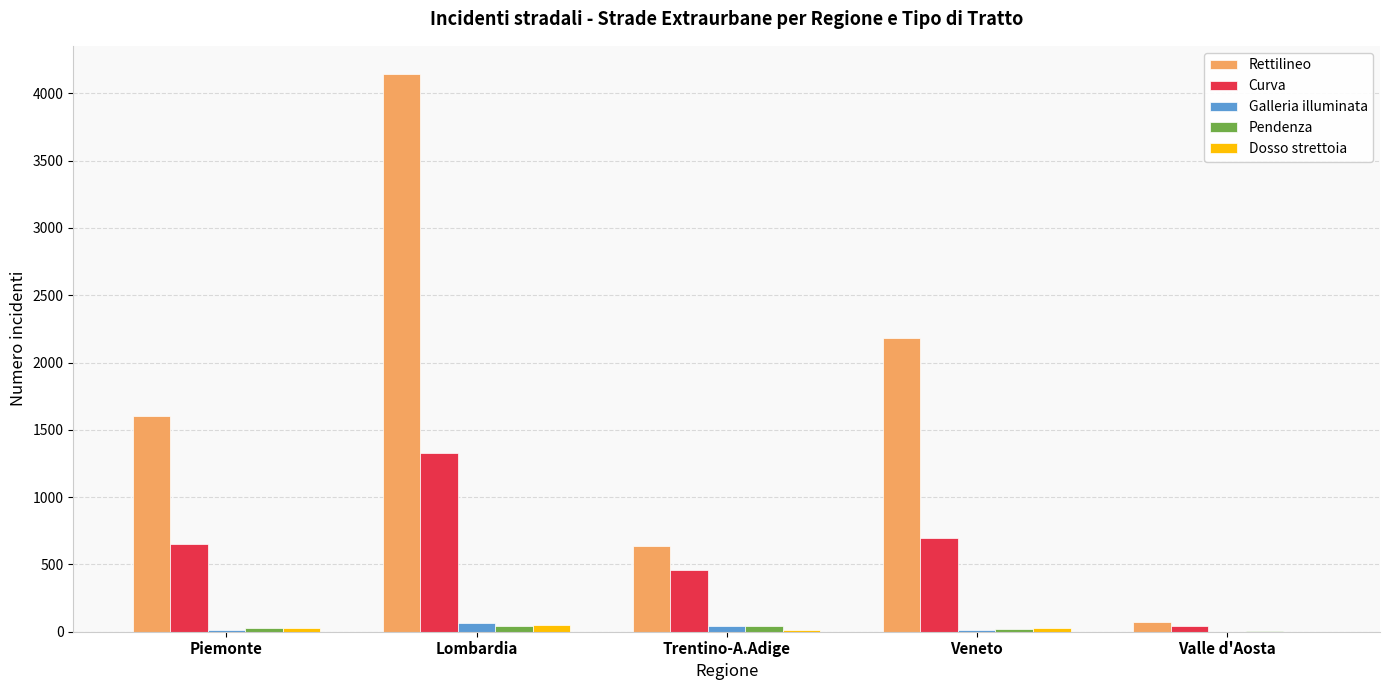

Are the bars grouped side by side (vs. stacked)?

Yes